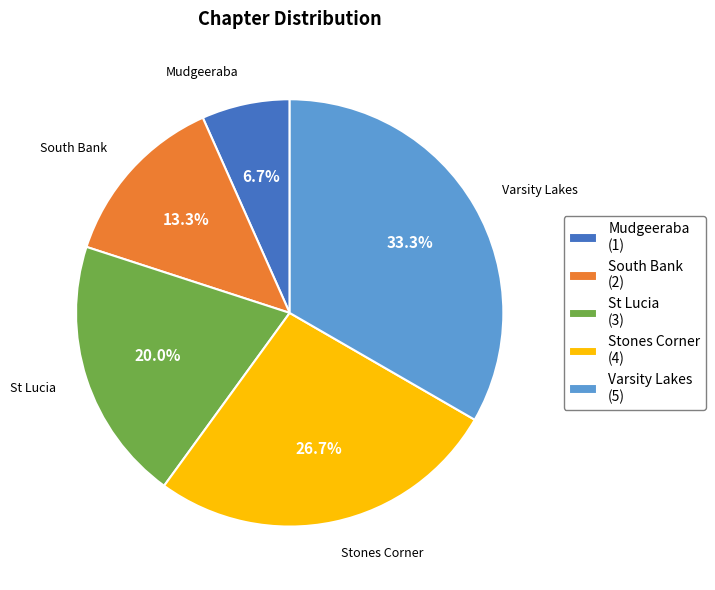

To the nearest percent, what is the combined percentage of St Lucia and Mudgeeraba?

27%